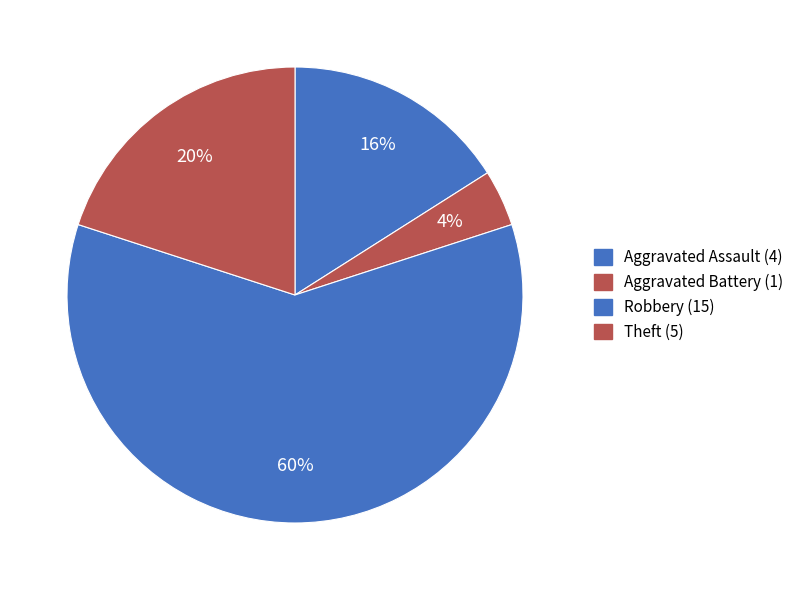

To the nearest percent, what is the difference between the largest and smallest slice percentages?

56%